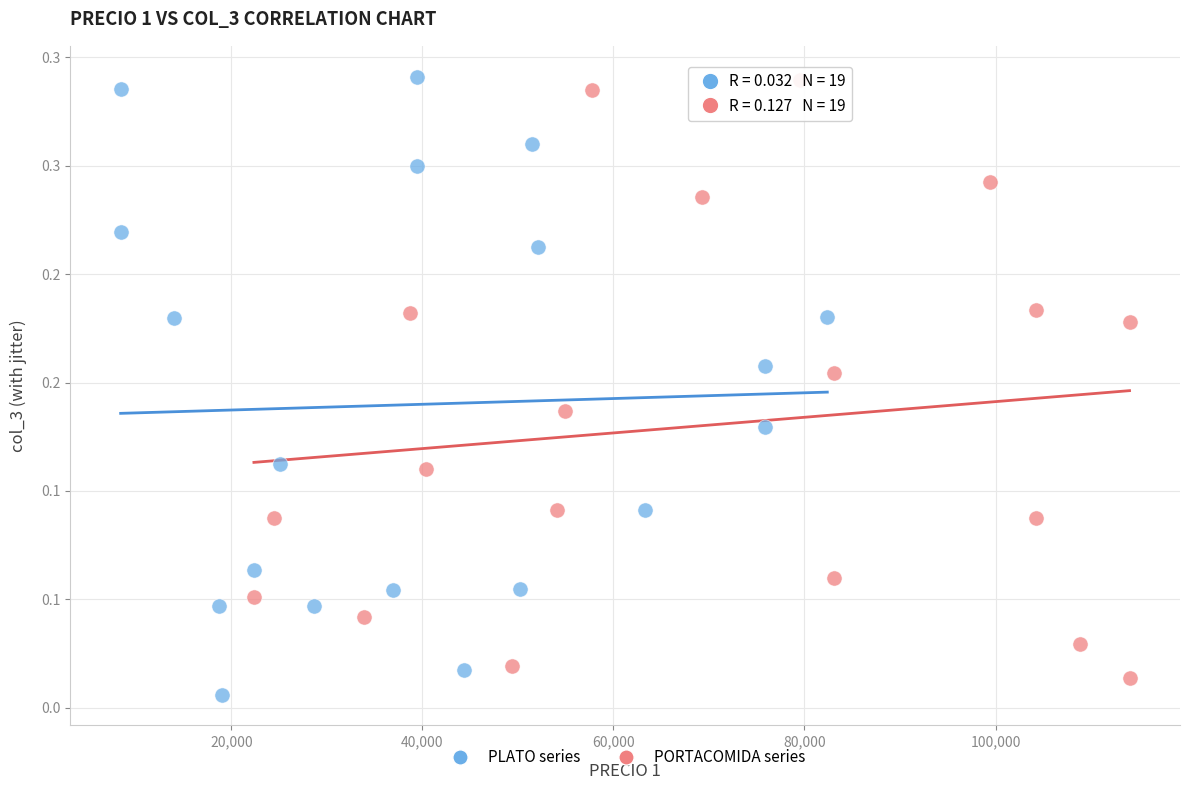

Which series reaches the minimum Y coordinate?

PLATO series